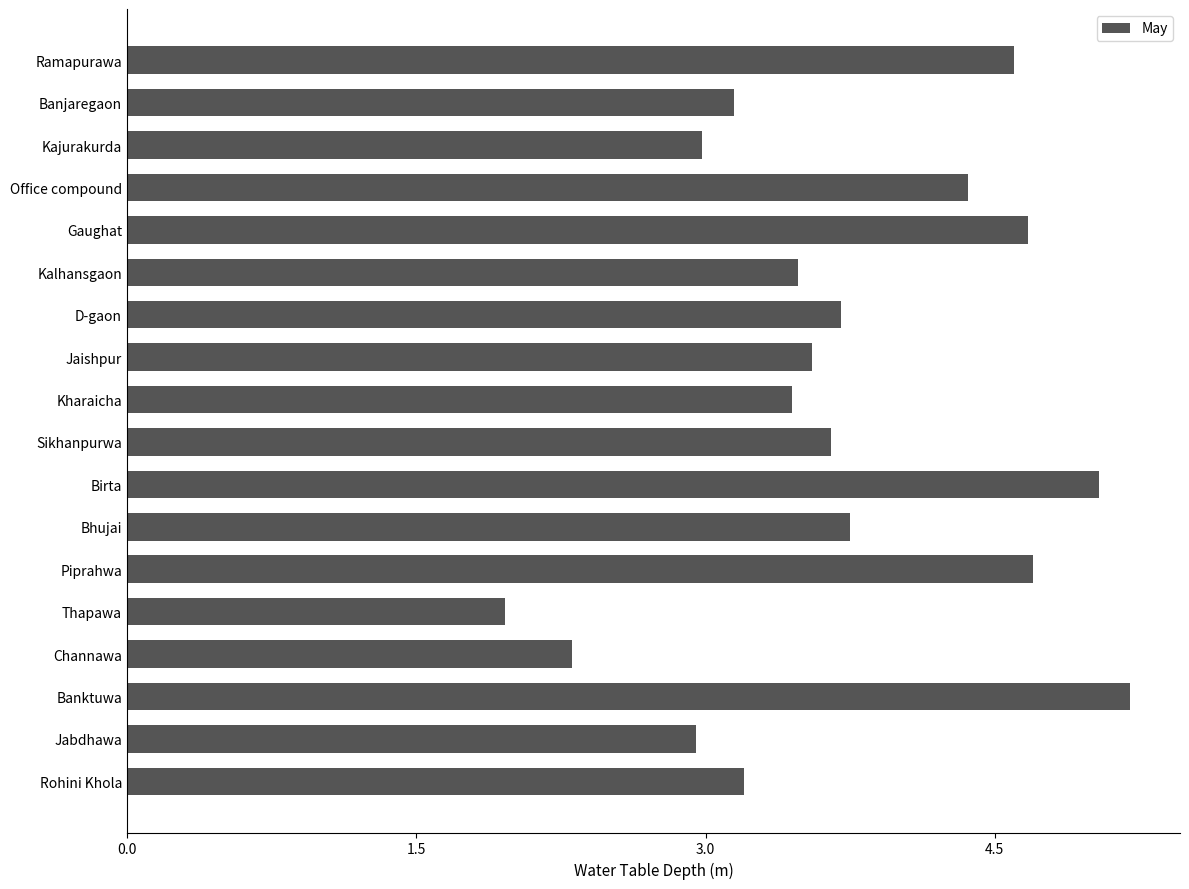

Which category has the highest value across all series?

Banktuwa